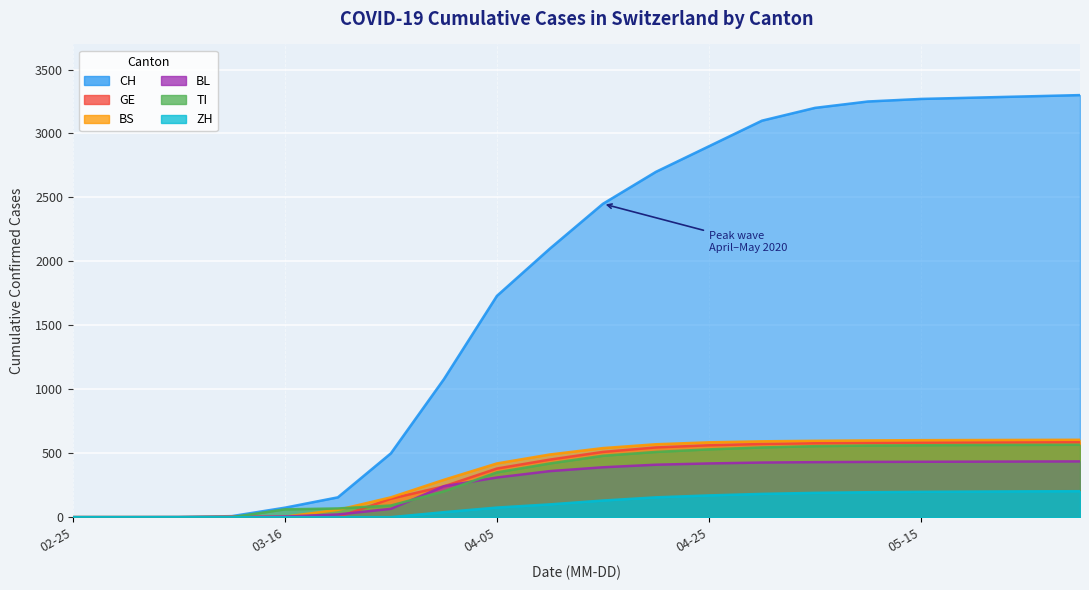

At which label does BL reach its peak?

2020-05-30